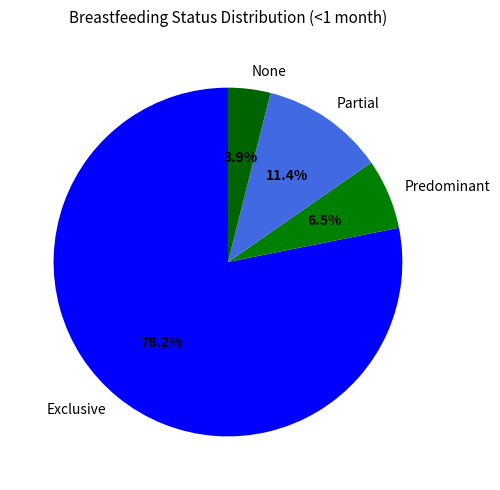

To the nearest percent, what is the difference between the largest and smallest slice percentages?

74%